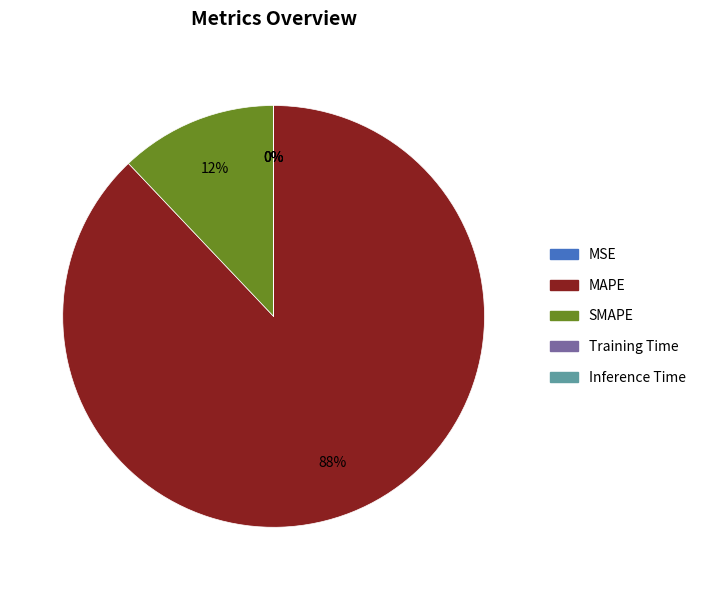

What percentage is the SMAPE slice, to the nearest percent?

12%